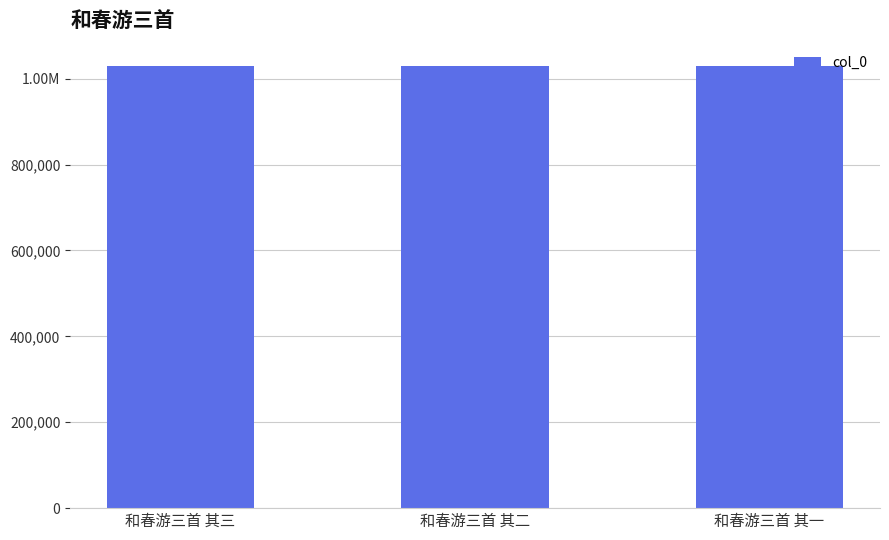

What is the difference between the maximum and minimum values?

2